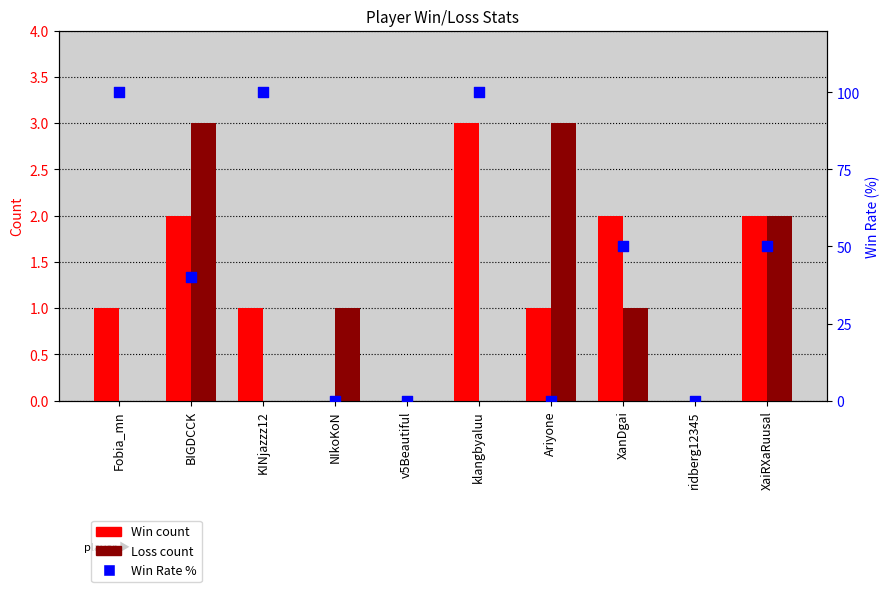

At which category is the sum across all series the highest?

klangbyaluu